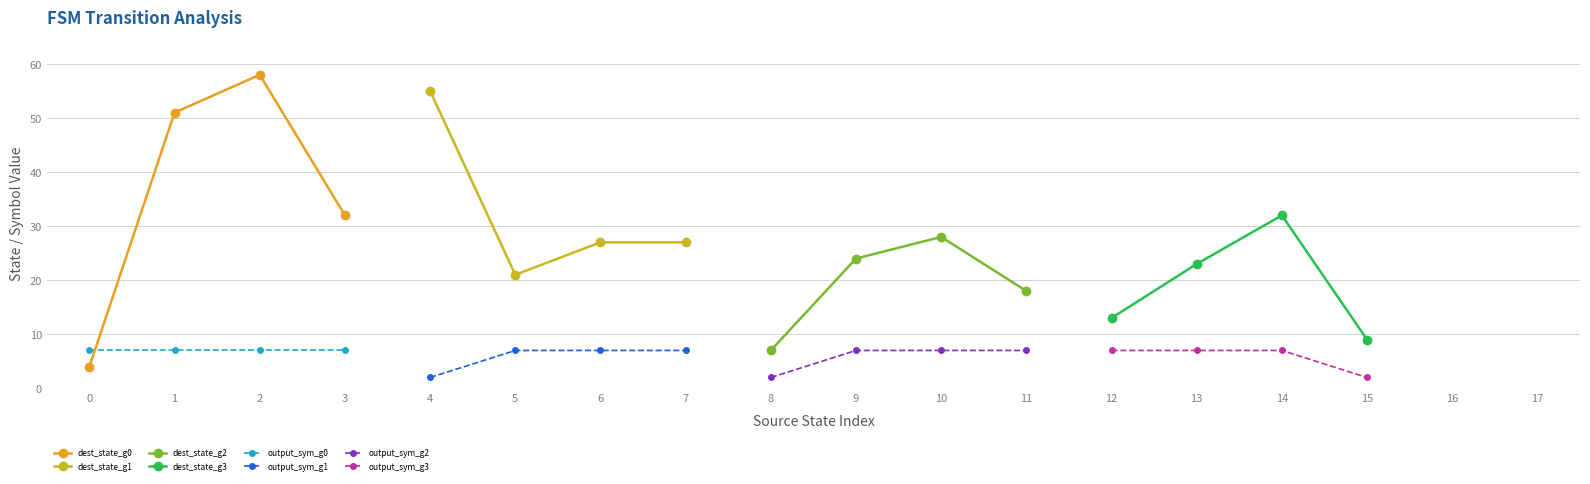

The value of output_sym_g0 at 2 is 10. True or false?

False